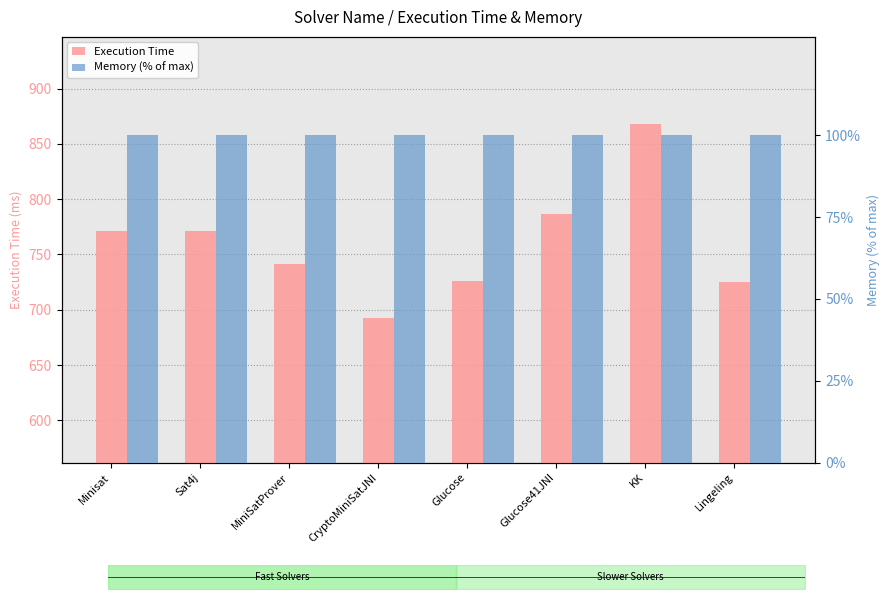

Are the bars horizontal?

No